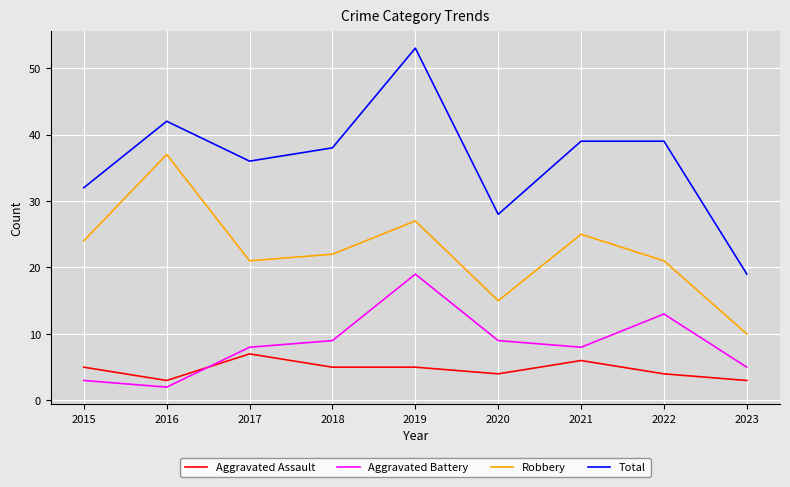

What is the highest value of the Aggravated Battery series?

19